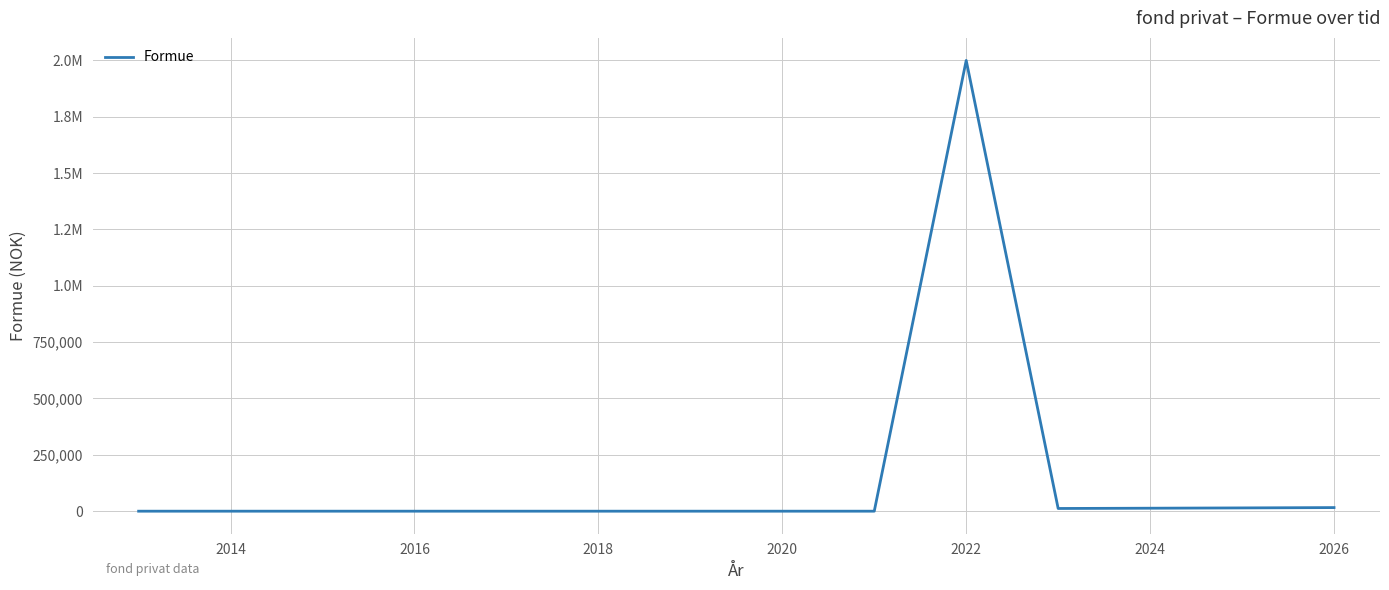

Does the chart have visible grid lines?

Yes